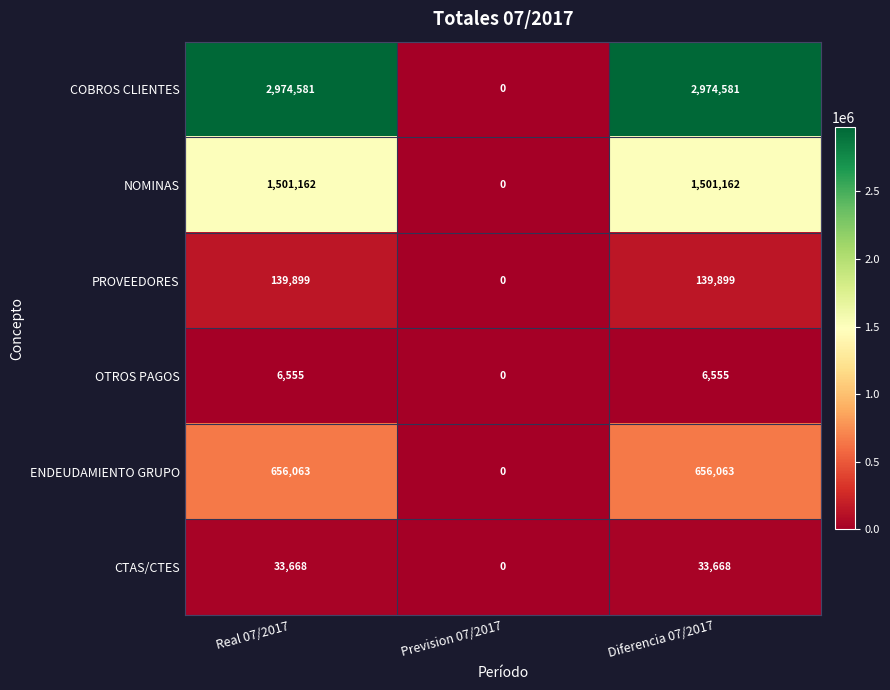

Which series has the largest range (max minus min)?

COBROS CLIENTES